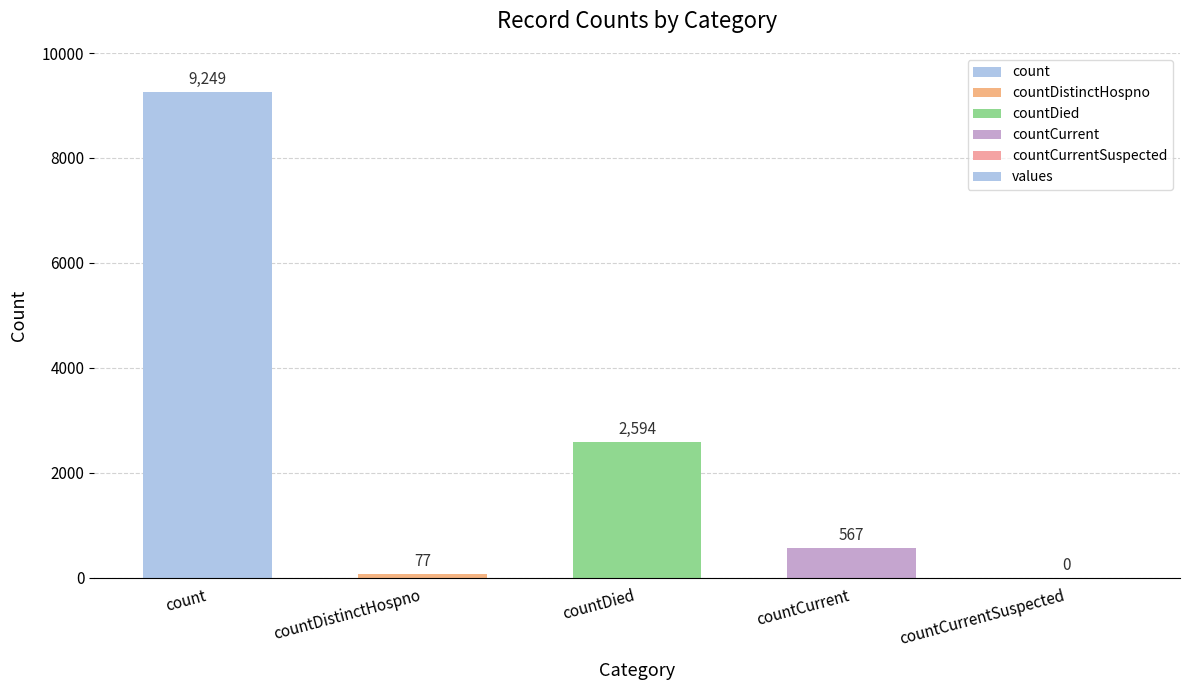

How many categories are shown in the chart?

5